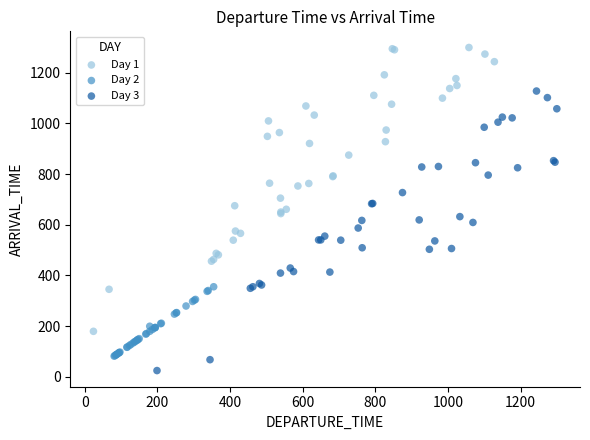

Which series has the largest Y range (max minus min)?

Day 1